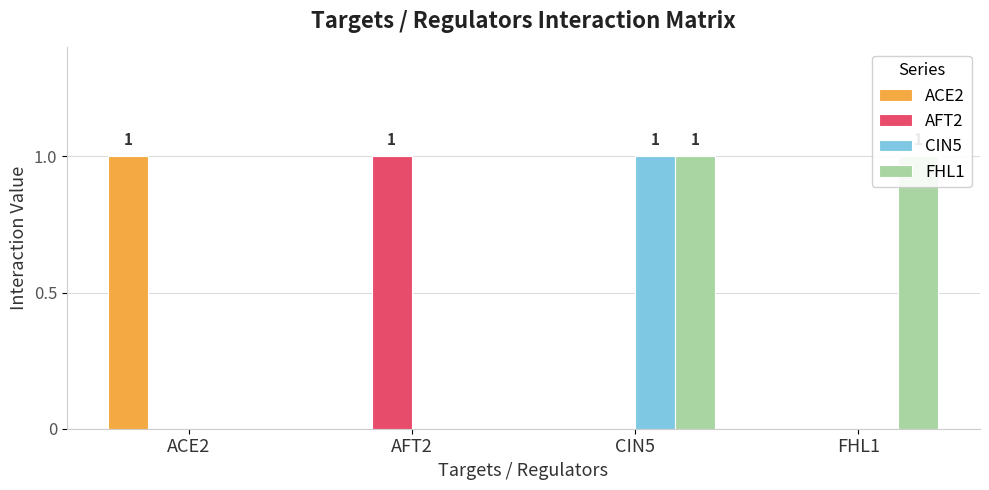

At how many categories does at least one series exceed 0?

4